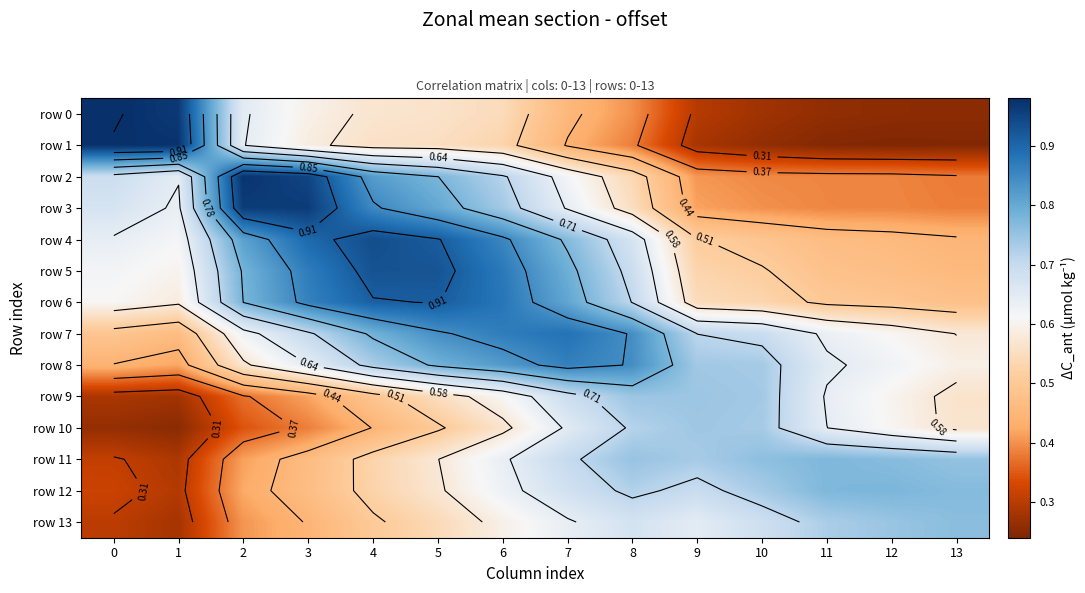

True or false: row 1 has a value of 0.6 at 4.

True